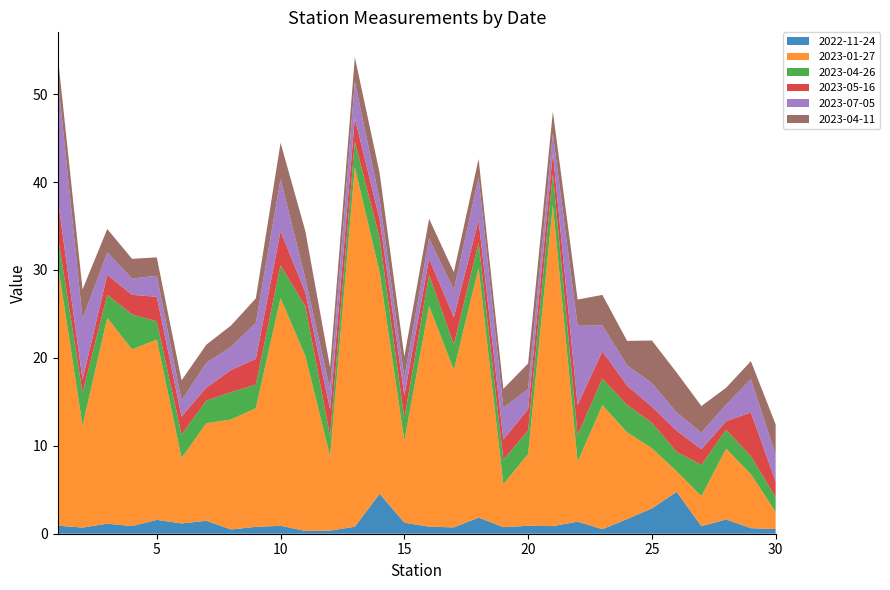

Reading left to right, list all the values displayed in this chart.

2022-11-24: 1=0.9	2=0.7	3=1.1	4=0.9	5=1.6	6=1.2	7=1.5	8=0.5	9=0.8	10=0.9	11=0.3	12=0.3	13=0.8	14=4.5	15=1.3	16=0.8	17=0.7	18=1.8	19=0.8	20=0.9	21=0.9	22=1.4	23=0.5	24=1.7	25=2.9	26=4.8	27=0.9	28=1.6	29=0.6	30=0.5
2023-01-27: 1=29.8	2=11.6	3=23.4	4=20.1	5=20.5	6=7.5	7=11.1	8=12.5	9=13.5	10=25.9	11=19.9	12=8.5	13=40.9	14=25.2	15=9.3	16=25.1	17=17.9	18=28.4	19=4.9	20=8.2	21=36.5	22=6.8	23=14.1	24=9.9	25=6.8	26=2.3	27=3.4	28=8.1	29=6.1	30=2.0
2023-04-26: 1=3.2	2=3.7	3=2.6	4=4.0	5=2.1	6=2.6	7=2.6	8=3.1	9=2.7	10=3.7	11=5.6	12=2.3	13=2.9	14=3.9	15=2.6	16=3.6	17=2.9	18=2.9	19=2.8	20=2.7	21=3.6	22=3.0	23=3.0	24=3.1	25=2.9	26=2.2	27=3.6	28=2.1	29=2.1	30=1.7
2023-05-16: 1=4.2	2=1.5	3=2.3	4=2.2	5=2.8	6=2.1	7=1.5	8=2.5	9=2.9	10=3.9	11=1.6	12=3.0	13=2.6	14=2.2	15=2.6	16=1.8	17=3.1	18=2.5	19=2.3	20=2.4	21=2.4	22=3.4	23=3.1	24=2.2	25=1.8	26=2.4	27=1.8	28=1.0	29=5.0	30=1.8
2023-07-05: 1=13.8	2=6.9	3=2.6	4=1.9	5=2.4	6=1.8	7=2.8	8=2.6	9=4.1	10=6.0	11=1.6	12=2.3	13=4.2	14=2.2	15=2.1	16=2.3	17=3.1	18=4.9	19=3.6	20=2.3	21=2.2	22=9.0	23=2.9	24=2.3	25=2.7	26=2.1	27=1.9	28=1.9	29=3.8	30=3.1
2023-04-11: 1=2.4	2=3.3	3=2.6	4=2.2	5=2.1	6=2.3	7=2.1	8=2.4	9=2.8	10=4.1	11=5.4	12=2.5	13=2.8	14=3.0	15=2.4	16=2.2	17=2.0	18=2.1	19=2.2	20=2.9	21=2.5	22=3.0	23=3.5	24=2.8	25=4.8	26=4.5	27=3.0	28=1.9	29=2.0	30=3.4